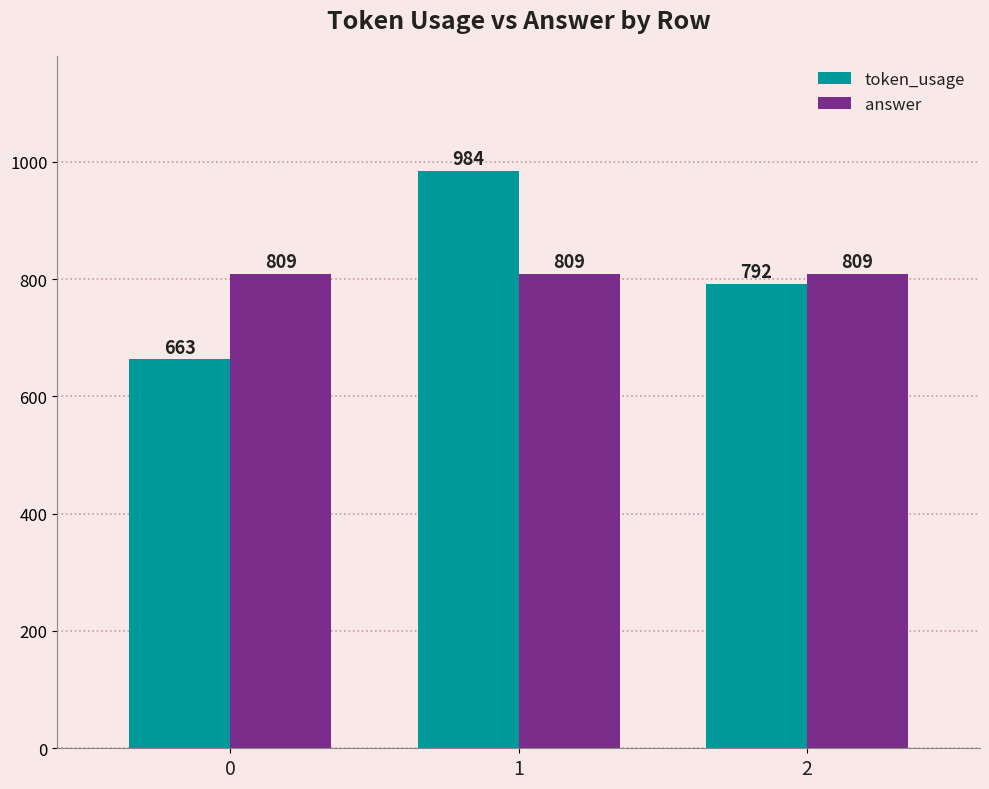

How many bars are there in total?

6